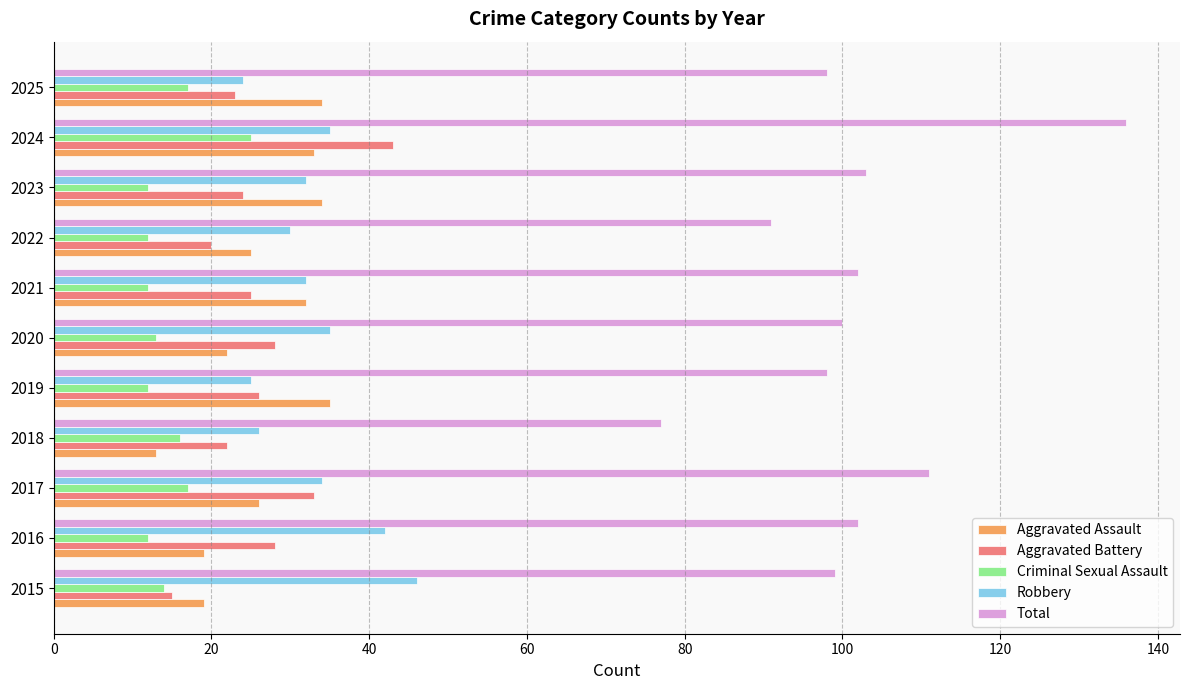

What is the difference between the highest and lowest values at 2024?

111